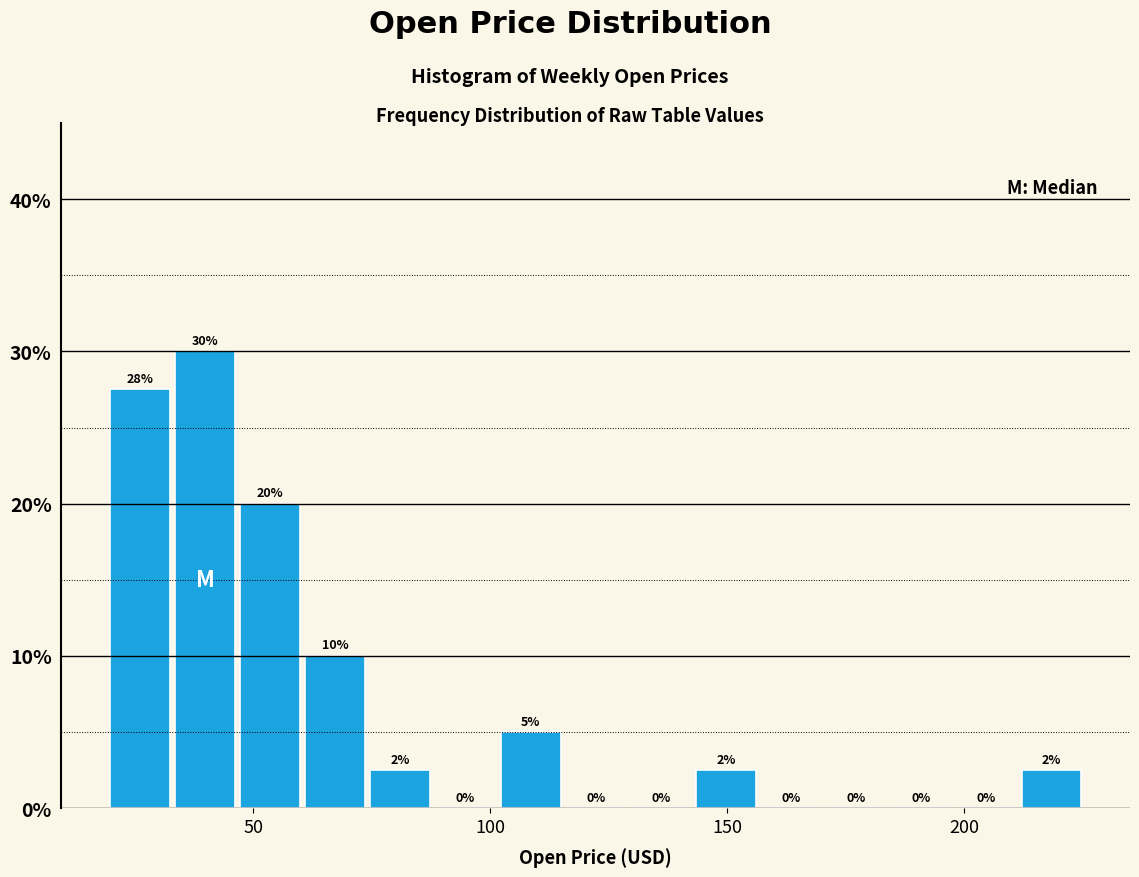

Read against the x-axis, roughly where is the centre of the tallest bar?

40